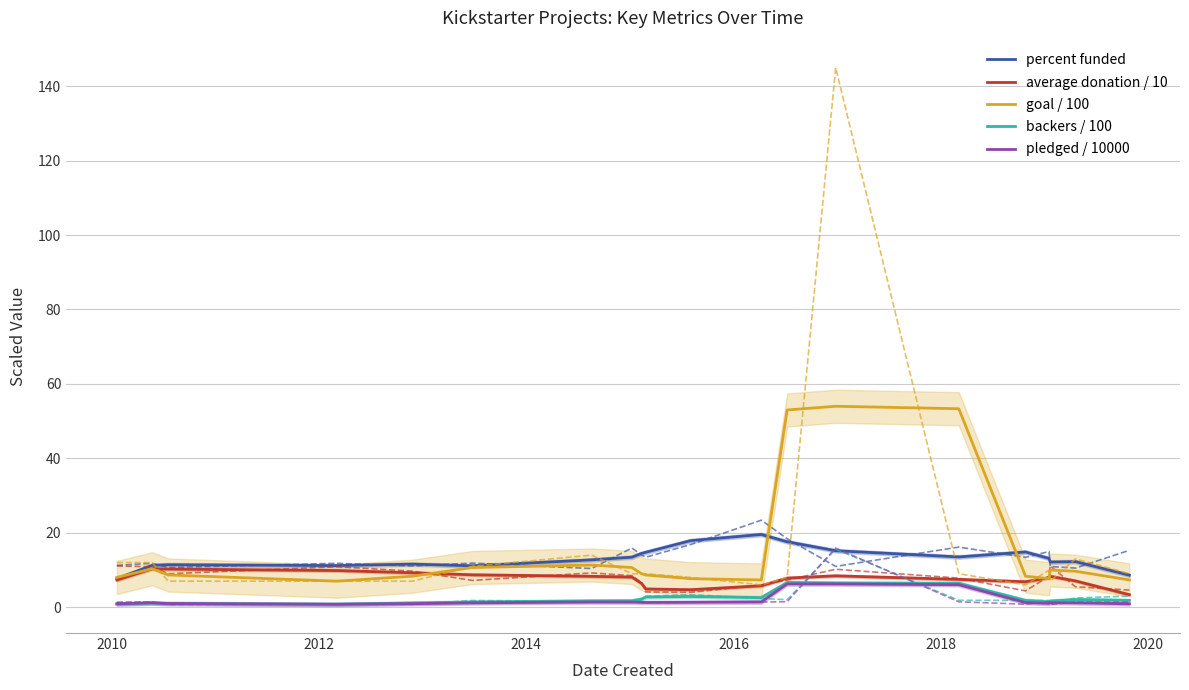

True or false: percent funded and pledged / 10000 intersect in this chart.

False